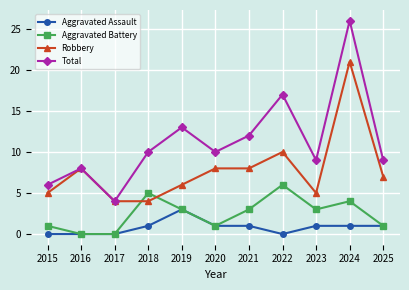

What value does the Total series have at 2016?

8